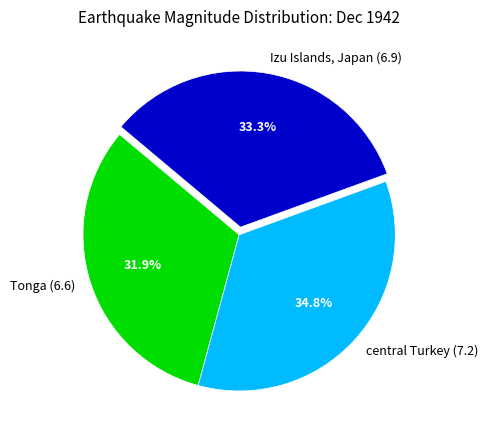

What percentage is the Izu Islands, Japan (6.9) slice, to the nearest percent?

33%